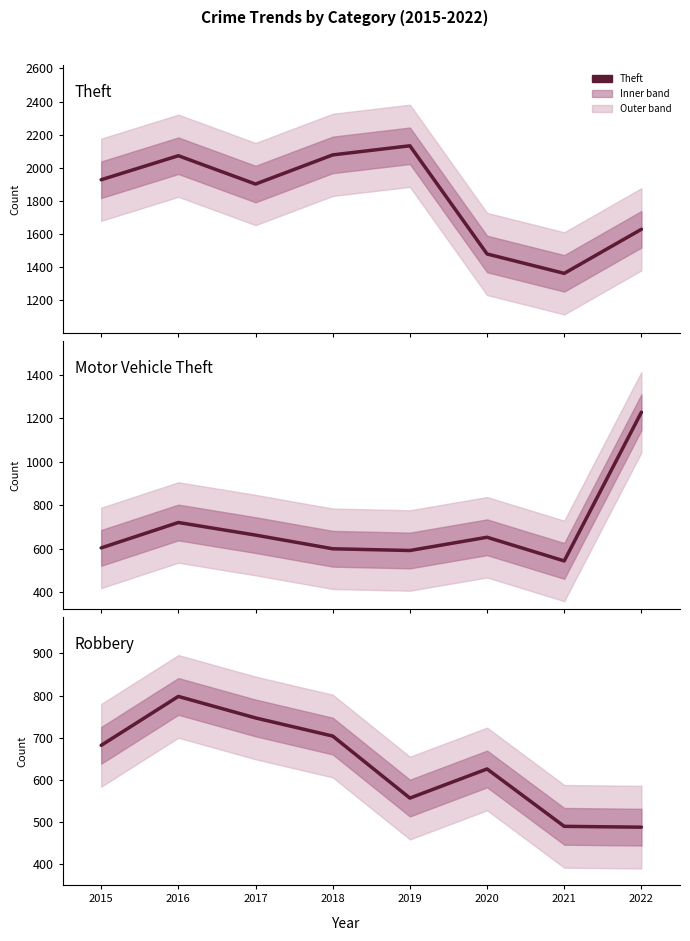

Does the chart display data point markers on the line(s)?

No